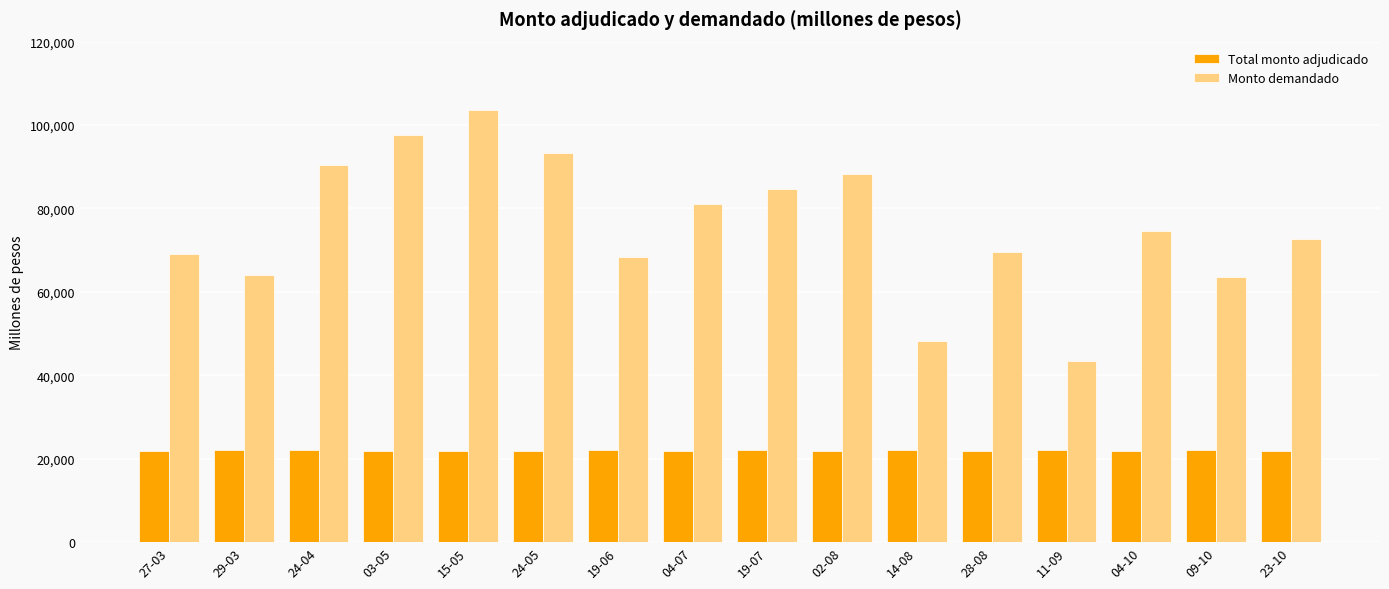

Which series has the largest range (max minus min)?

Monto demandado